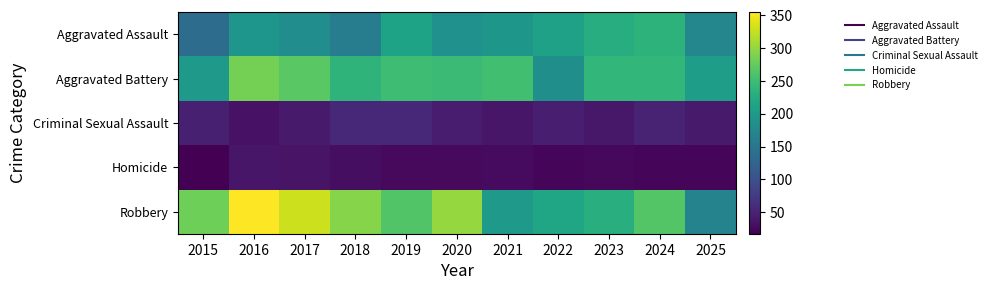

What is the total value across all series at 2025?

611